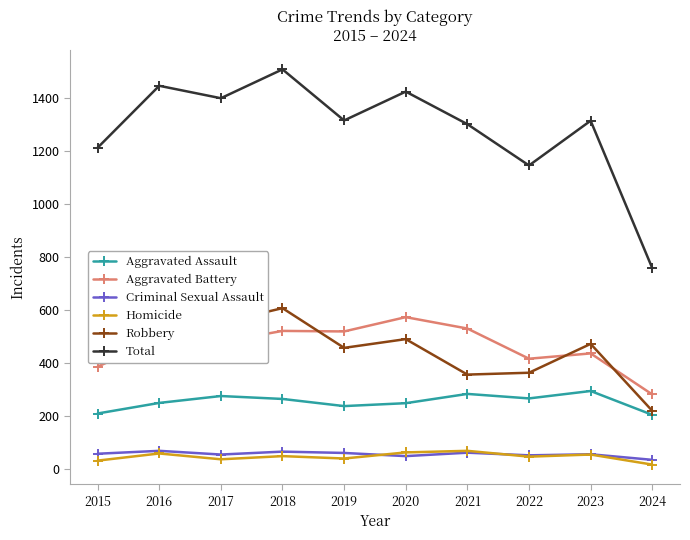

What is the difference between the highest and lowest values at 2017?

1364